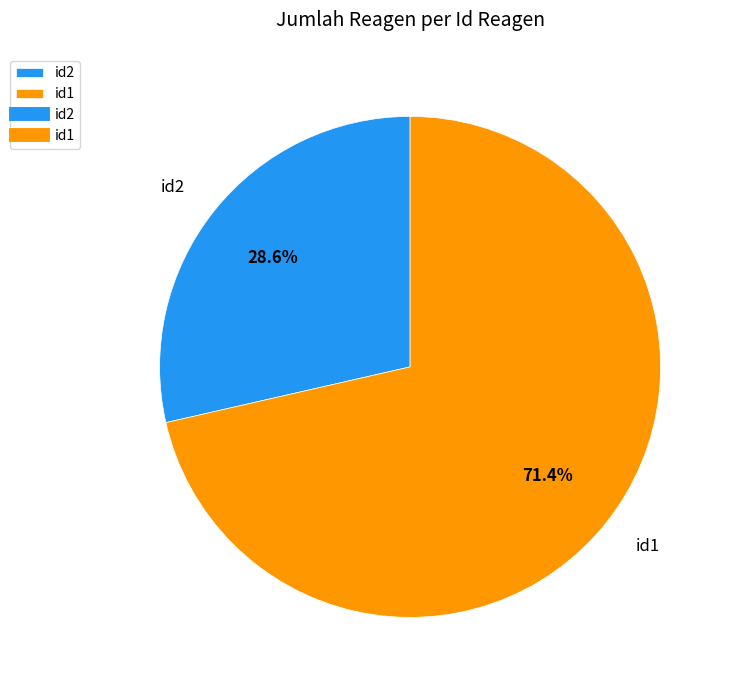

To the nearest percent, what is the difference between the id2 and id1 slice percentages?

43%